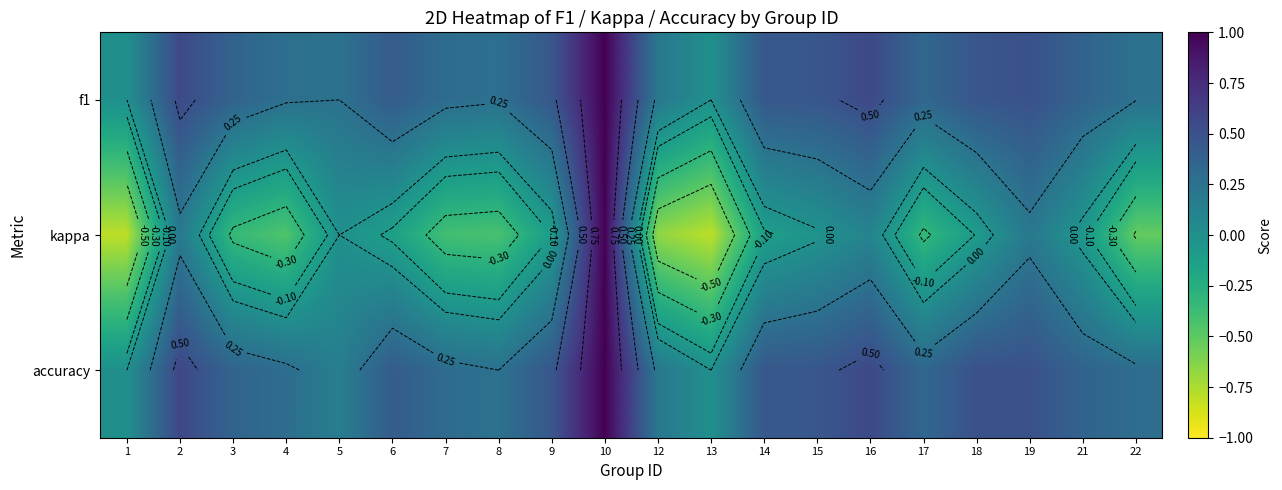

Read the accuracy value at 9.

0.5